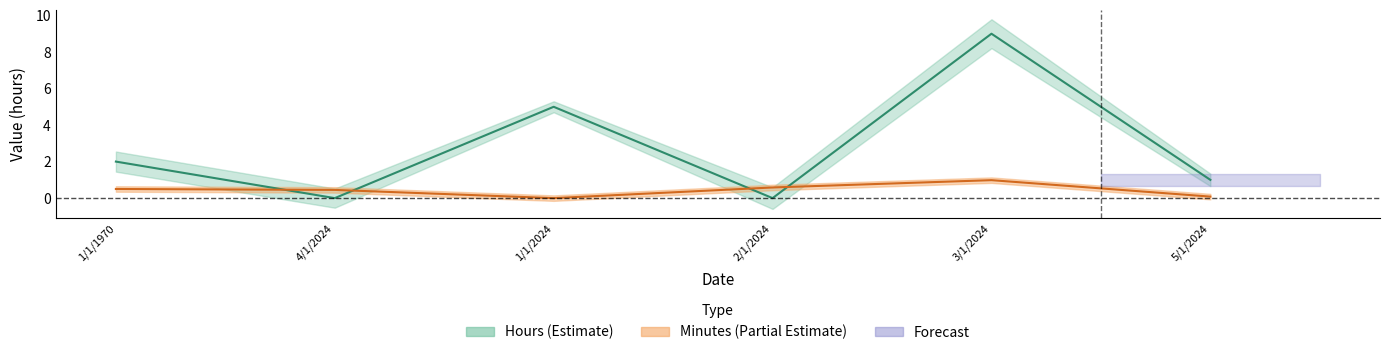

Count the Hours values in the range 0 to 5.

5